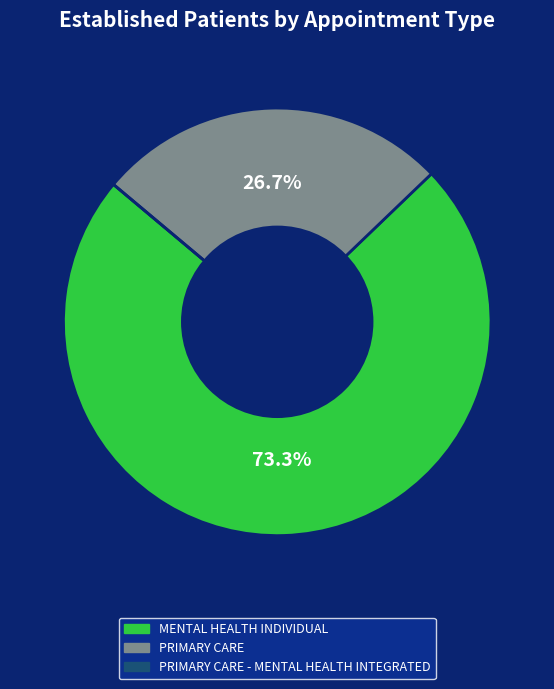

Is there any slice that represents more than half of the pie?

Yes